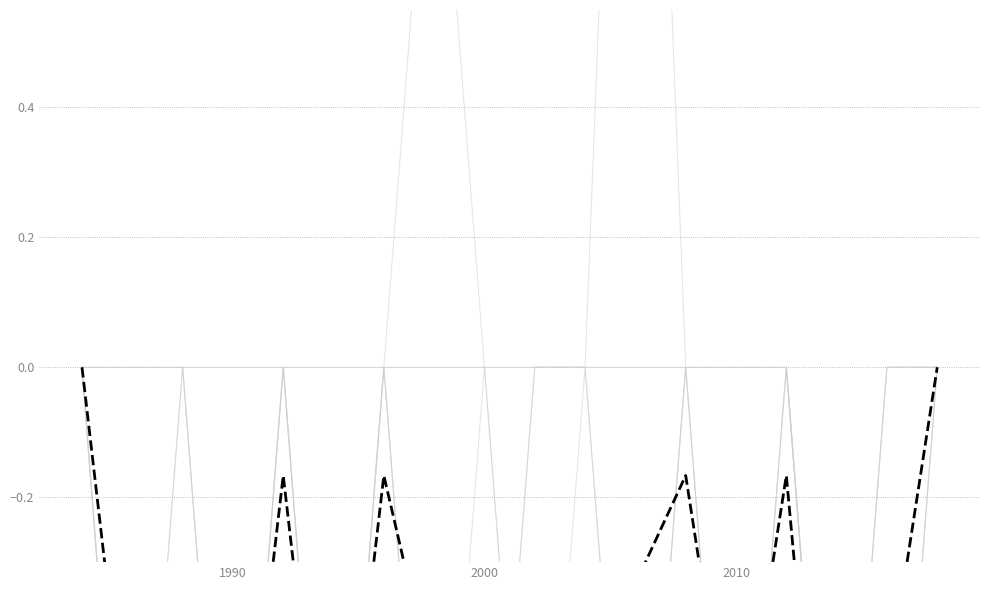

Which series has the largest total across all categories?

col_21